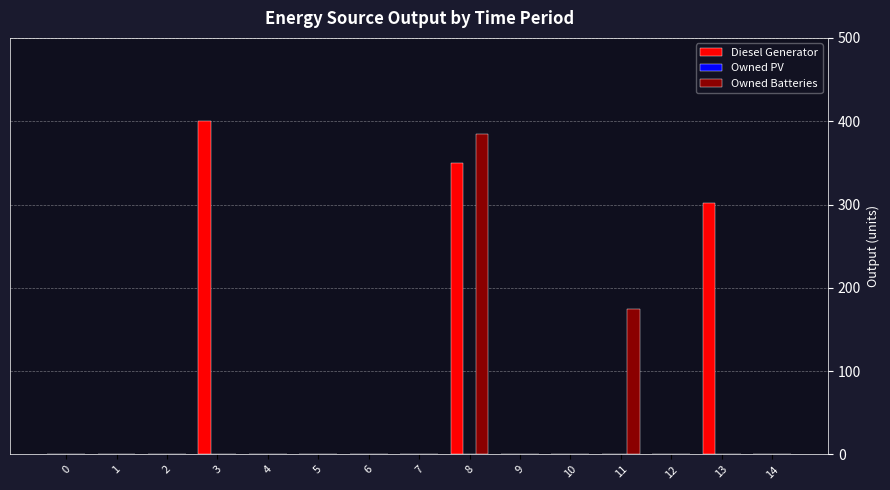

Reading left to right, transcribe all the data shown in this chart.

Diesel Generator: 0=0	1=0	2=0	3=400	4=0	5=0	6=0	7=0	8=350	9=0	10=0	11=0	12=0	13=302	14=0
Owned Batteries: 0=0	1=0	2=0	3=0	4=0	5=0	6=0	7=0	8=385	9=0	10=0	11=174	12=0	13=0	14=0